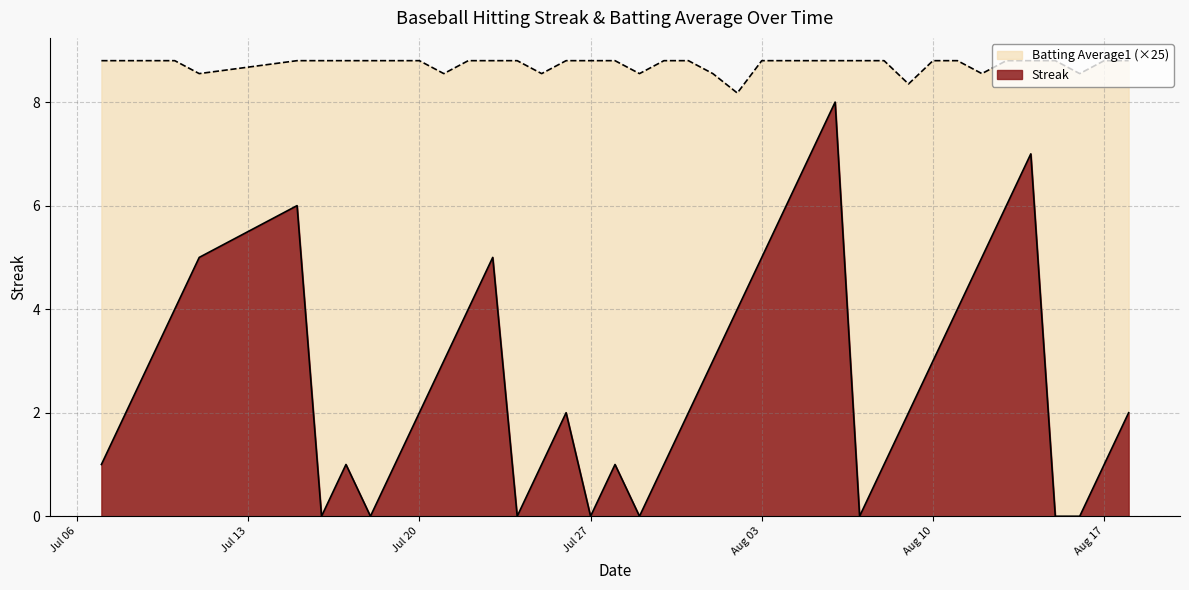

Rank the series at 2010-07-23 from highest to lowest value.

Batting Average1, Streak